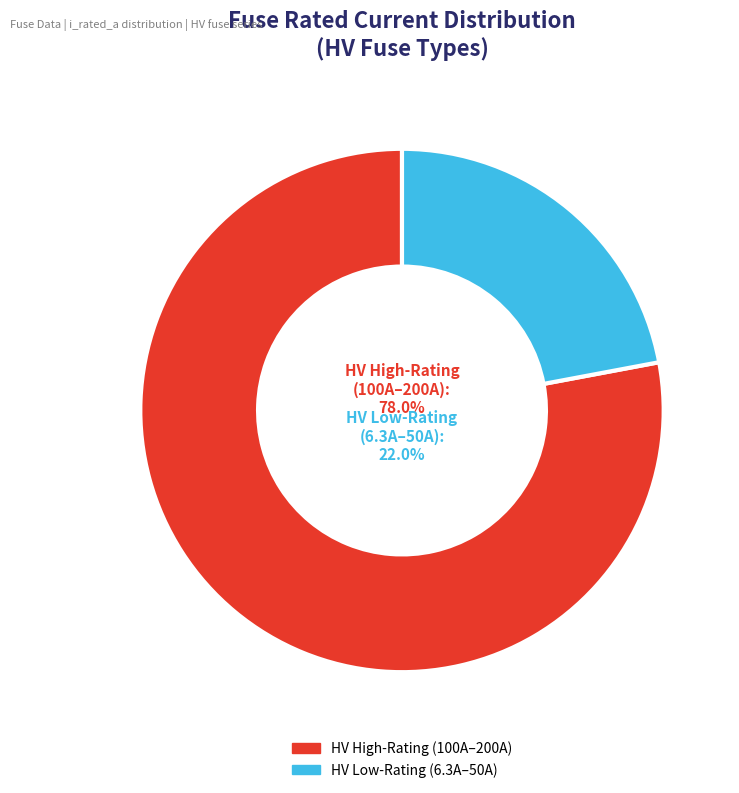

Is there any slice that represents more than half of the pie?

Yes